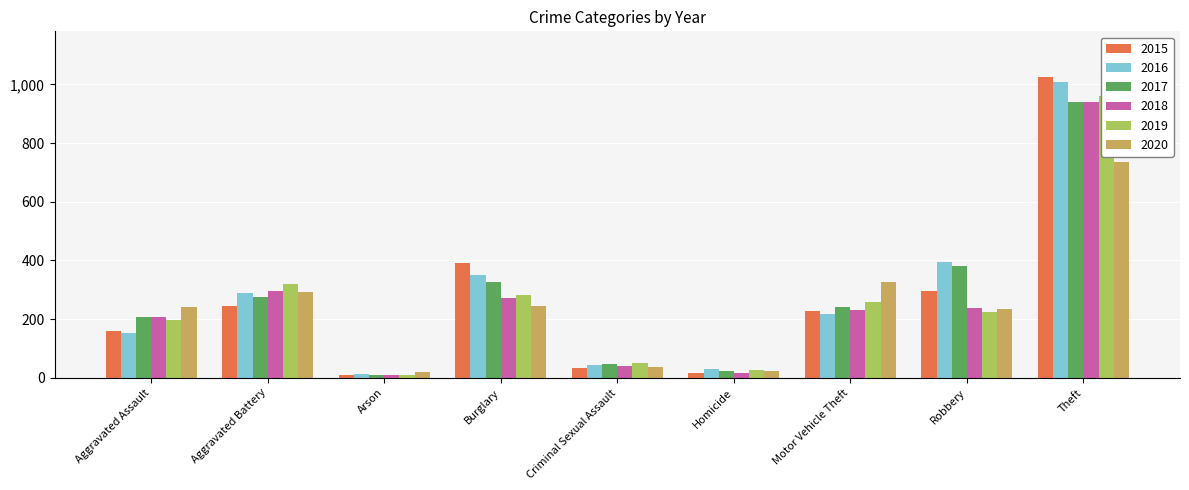

What position from the right is Burglary?

6